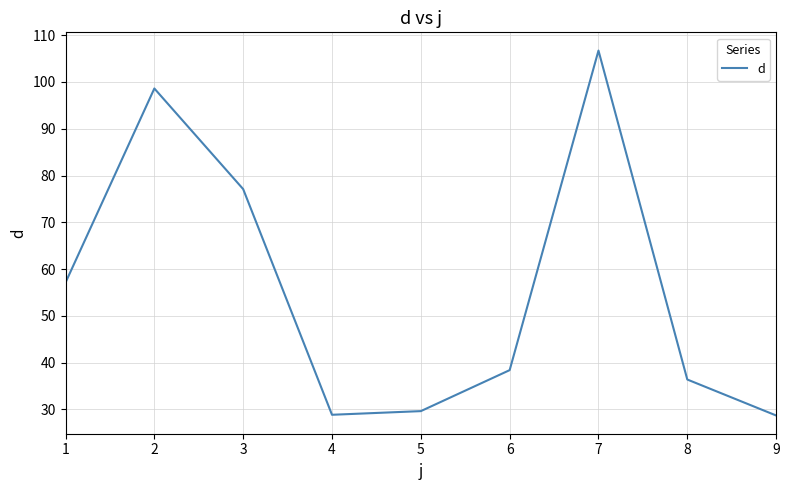

What is the difference between the maximum and minimum values?

78.0